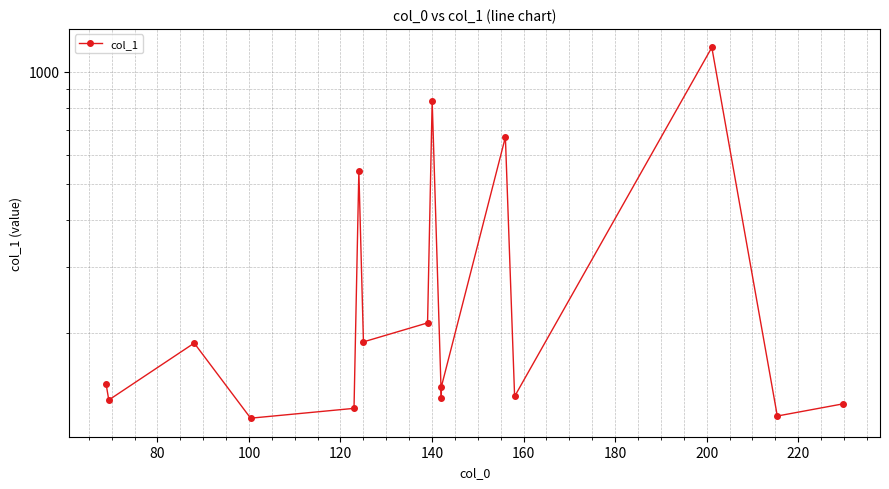

What is the average value?

311.5